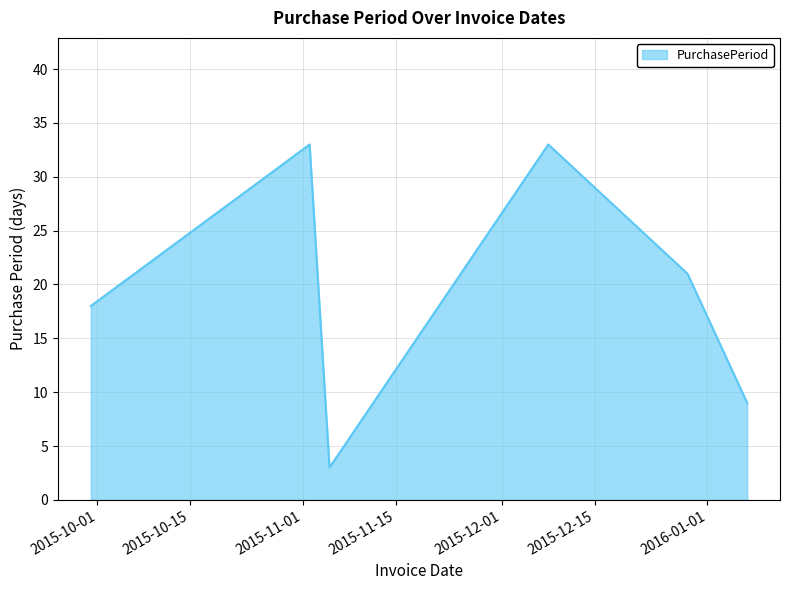

What is the greatest value displayed?

33